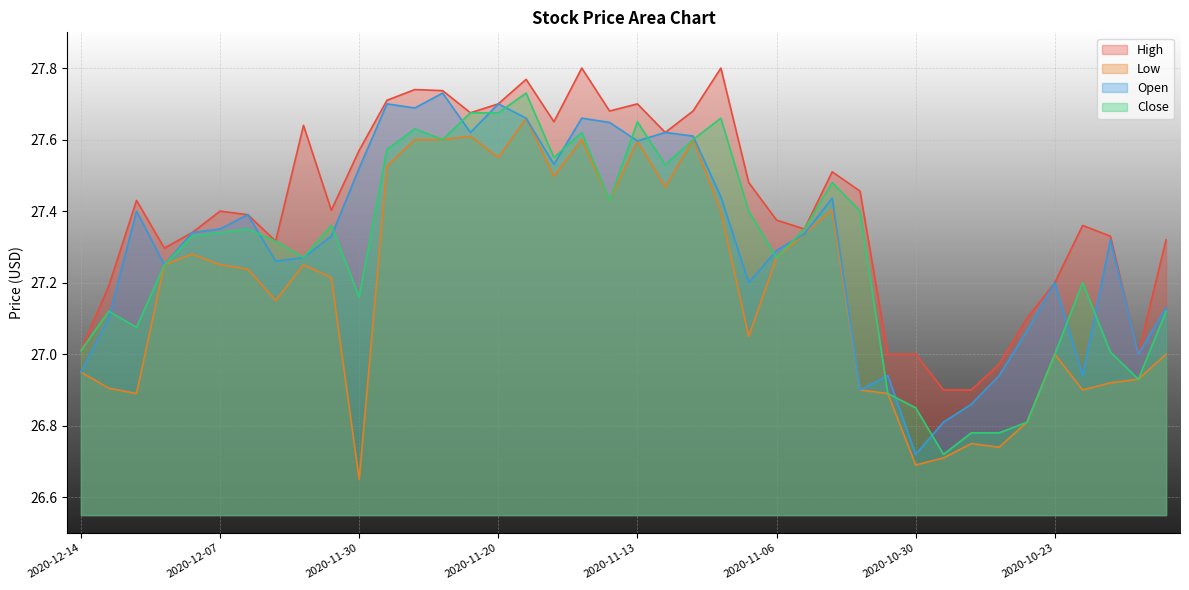

What is the maximum value shown in the chart?

27.8